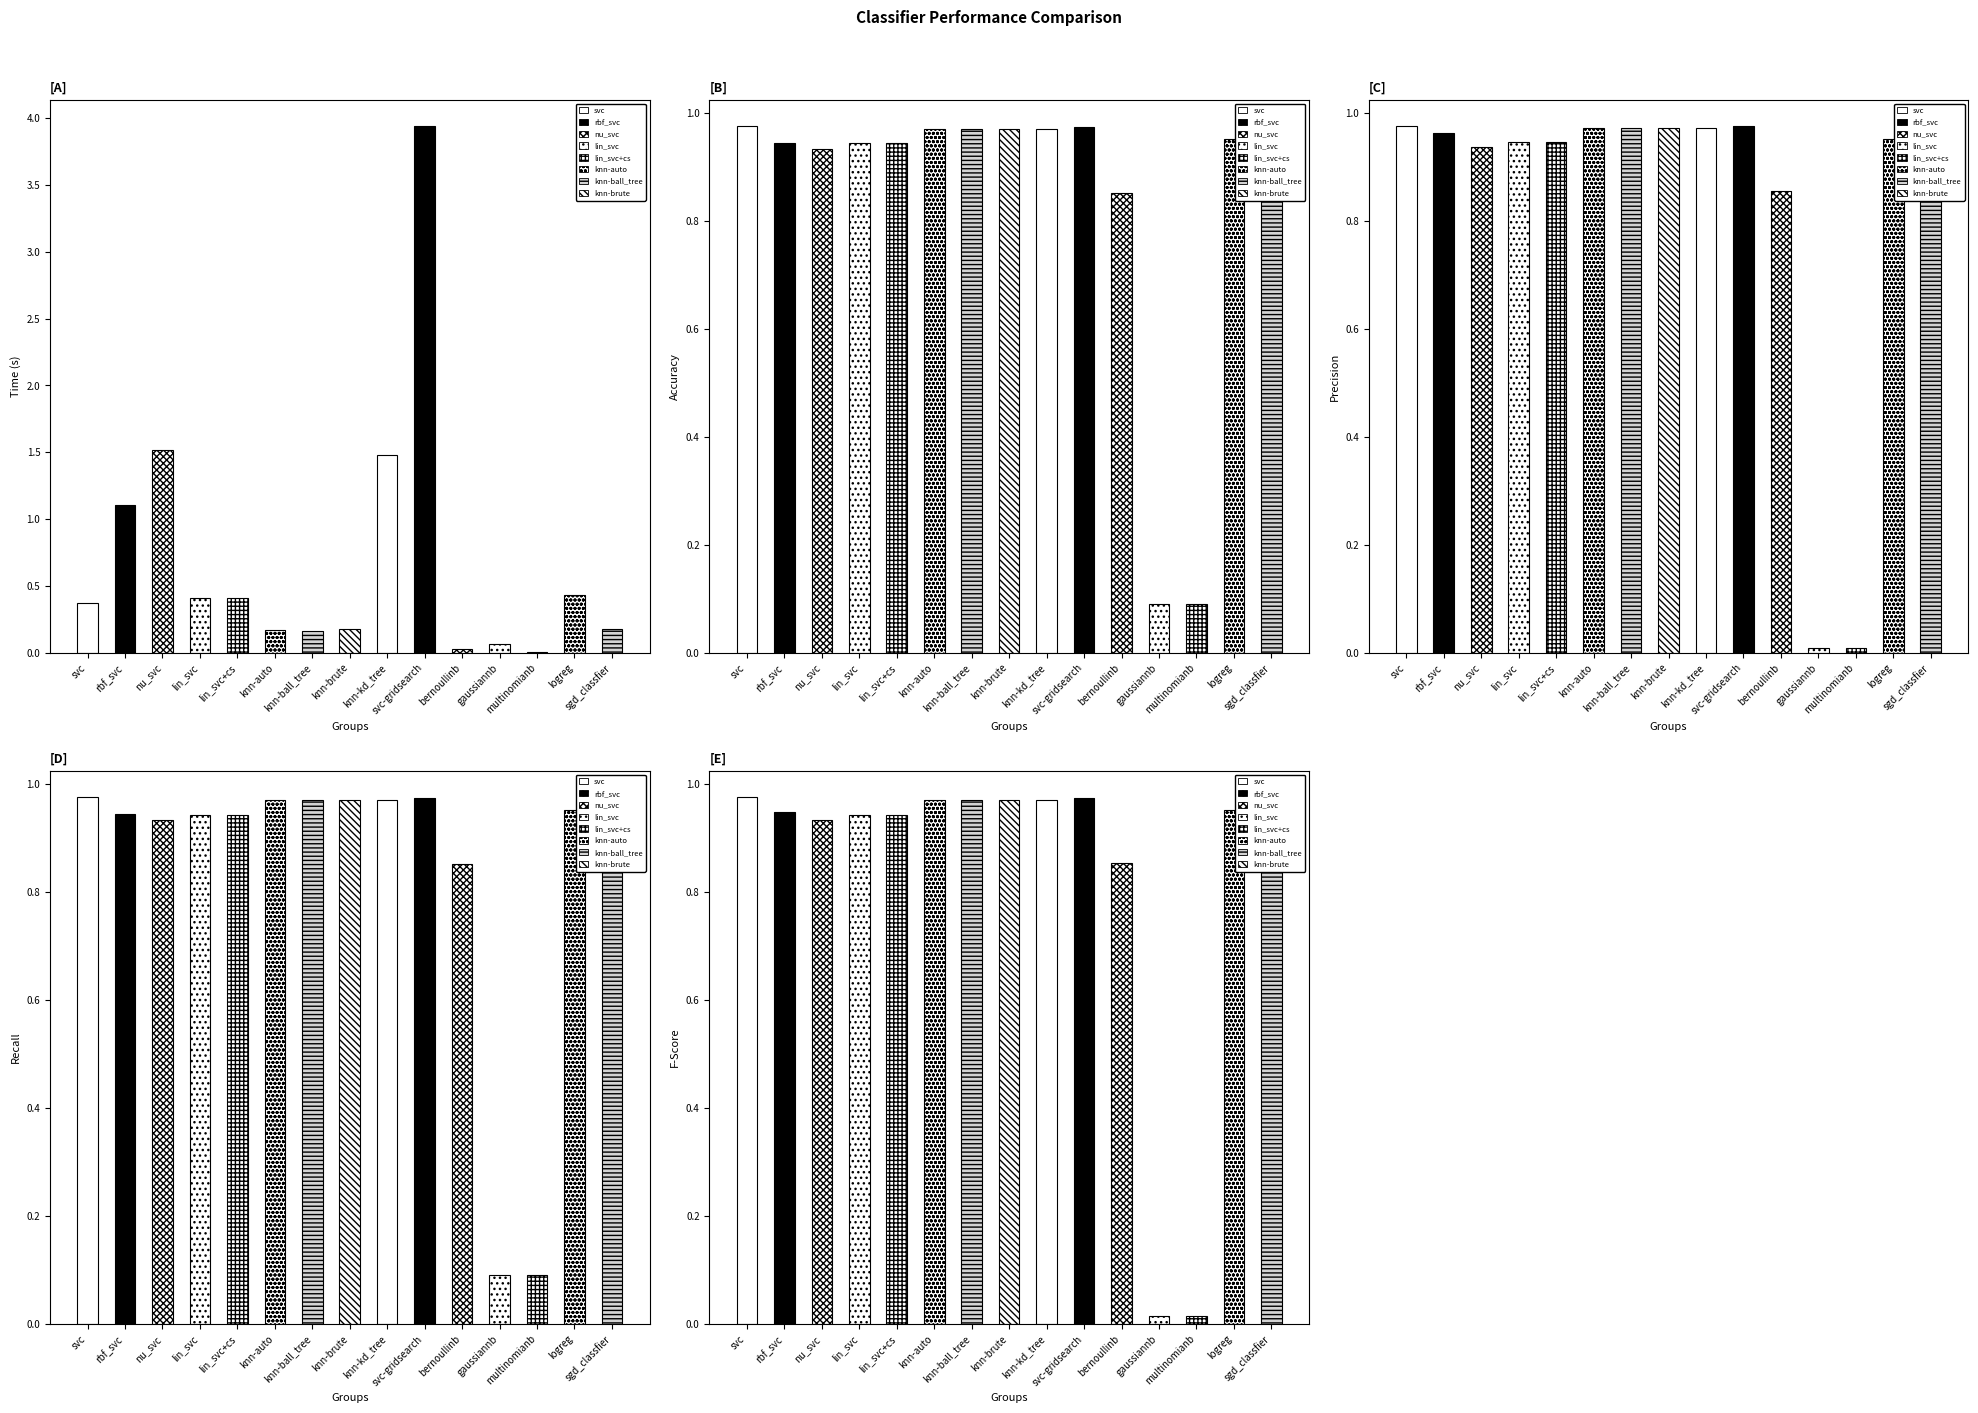

At how many categories does at least one series exceed 0?

15